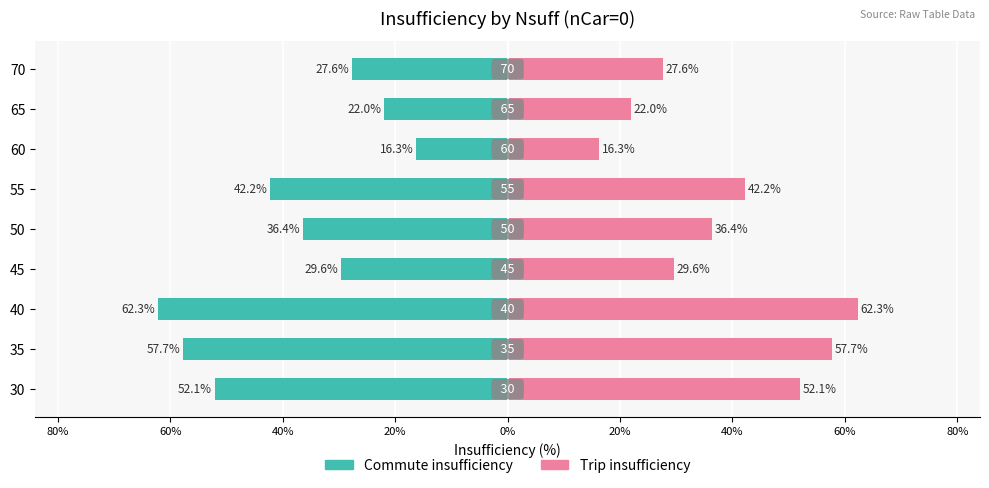

Rank the series at 100% from lowest to highest value.

Commute insufficiency, Trip insufficiency